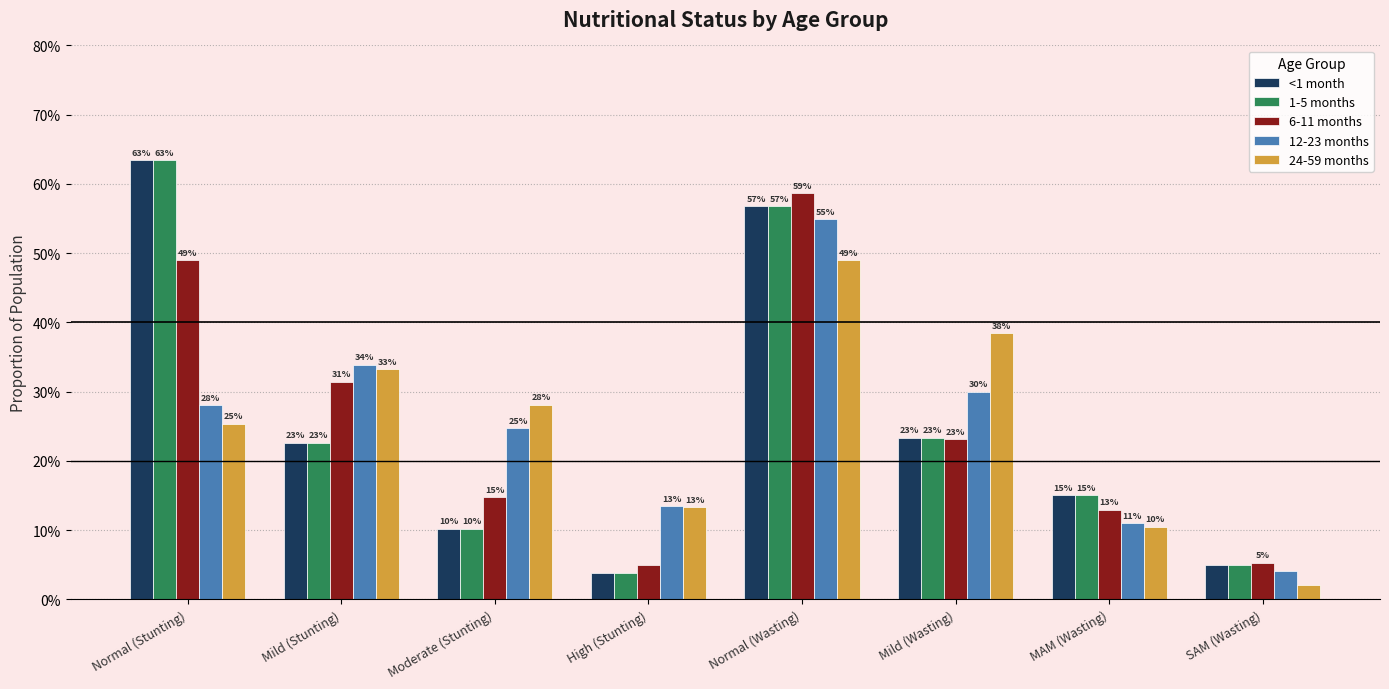

Does the chart contain stacked bars?

No